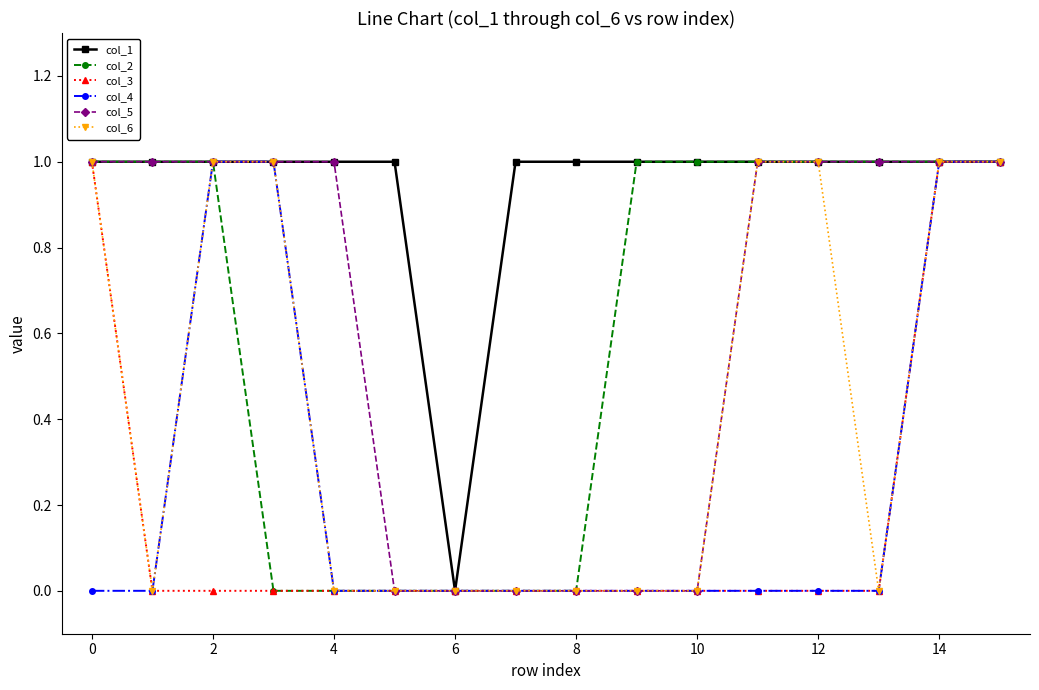

What is the value of the col_4 point at the 15th from the left?

1